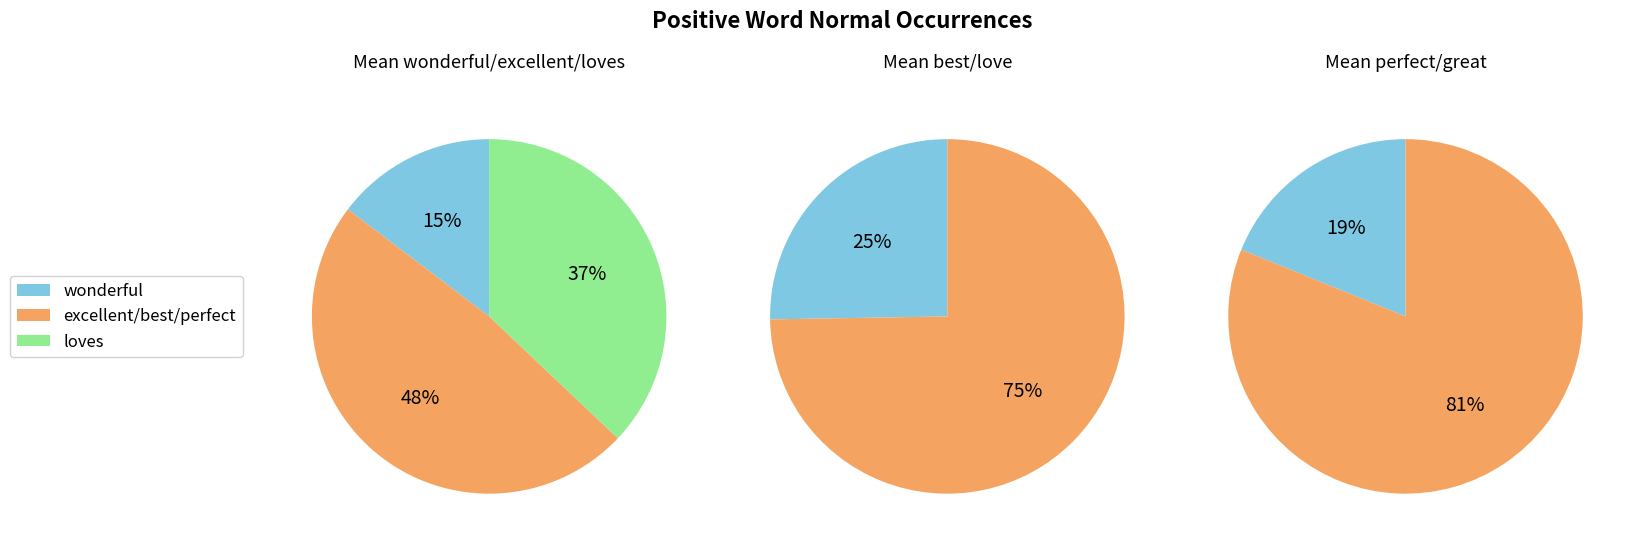

Combined, do perfect and wonderful account for over 50%?

No